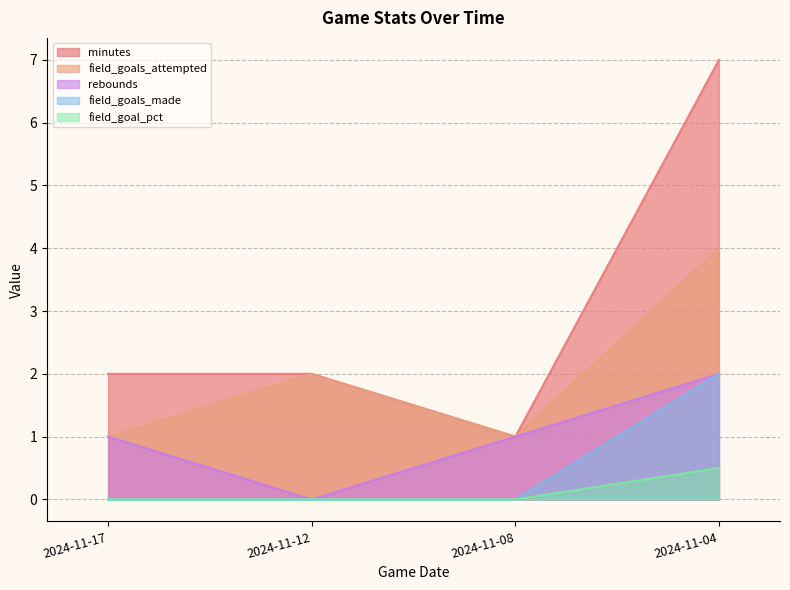

The field_goals_made series shows 2.0 at 2024-11-04. True or false?

True